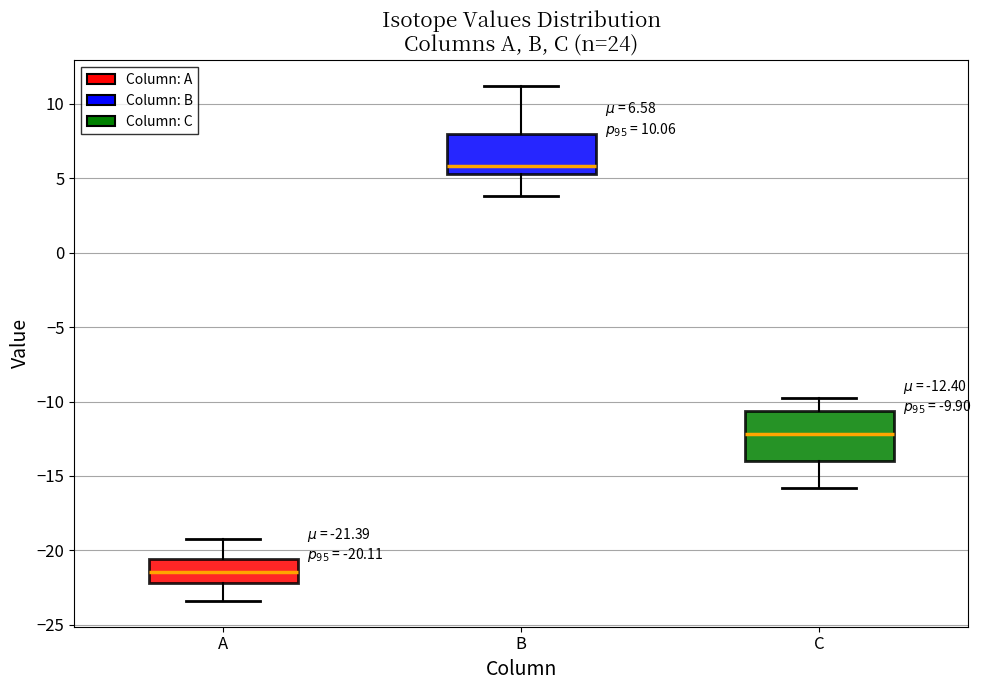

Which box's median line is the lowest?

A